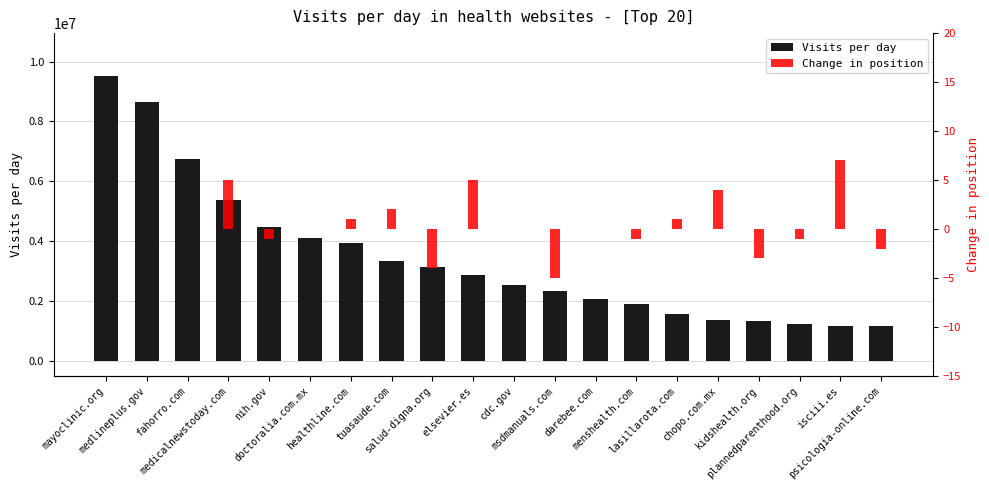

Rank the series by their maximum value, from lowest to highest.

Change in position, Visits per day